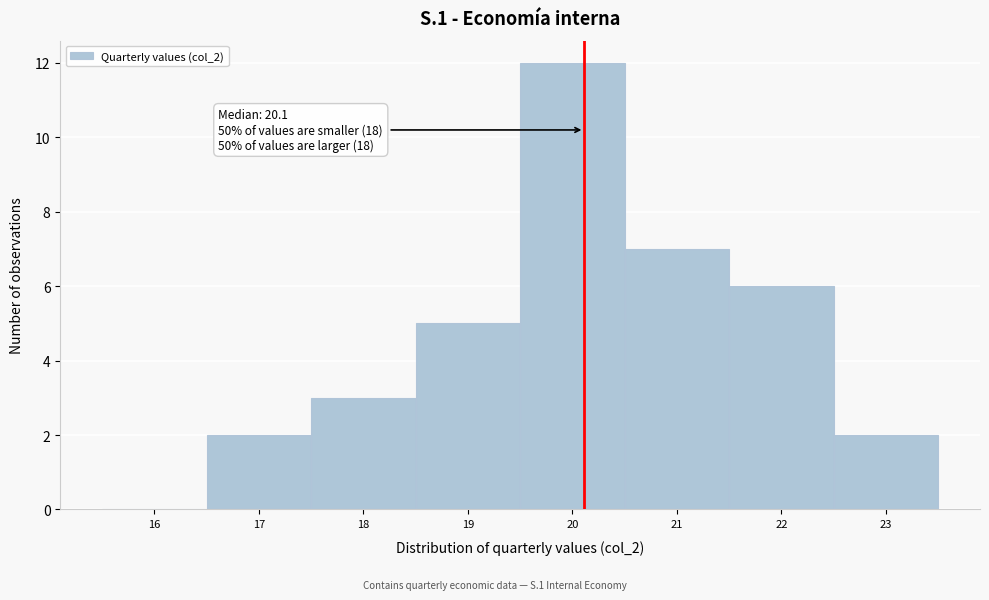

Over which range of the x-axis is the bar tallest?

19.5 to 20.5